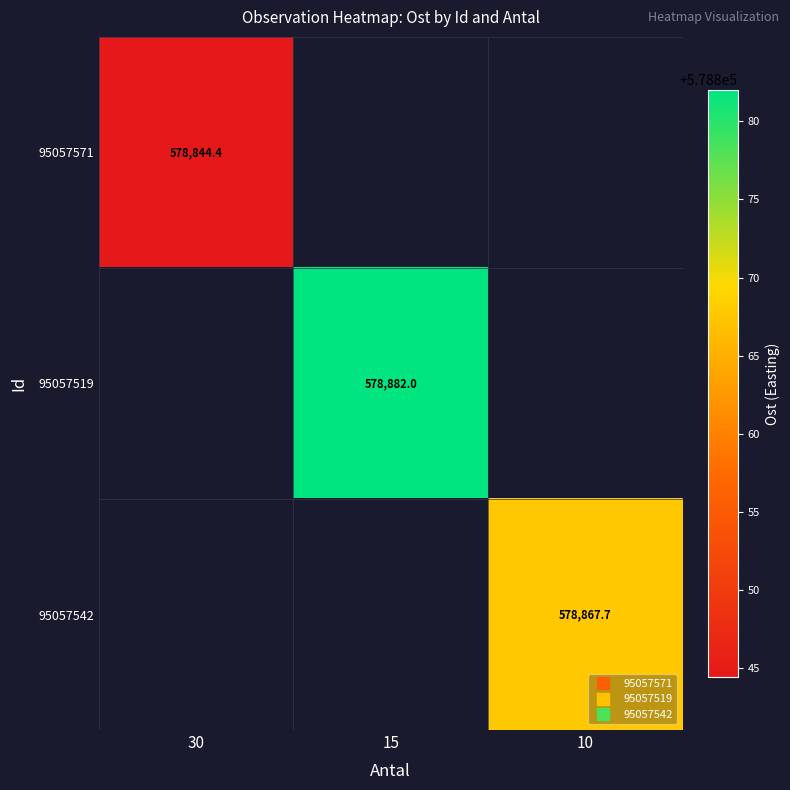

How many data points does each series have?

3